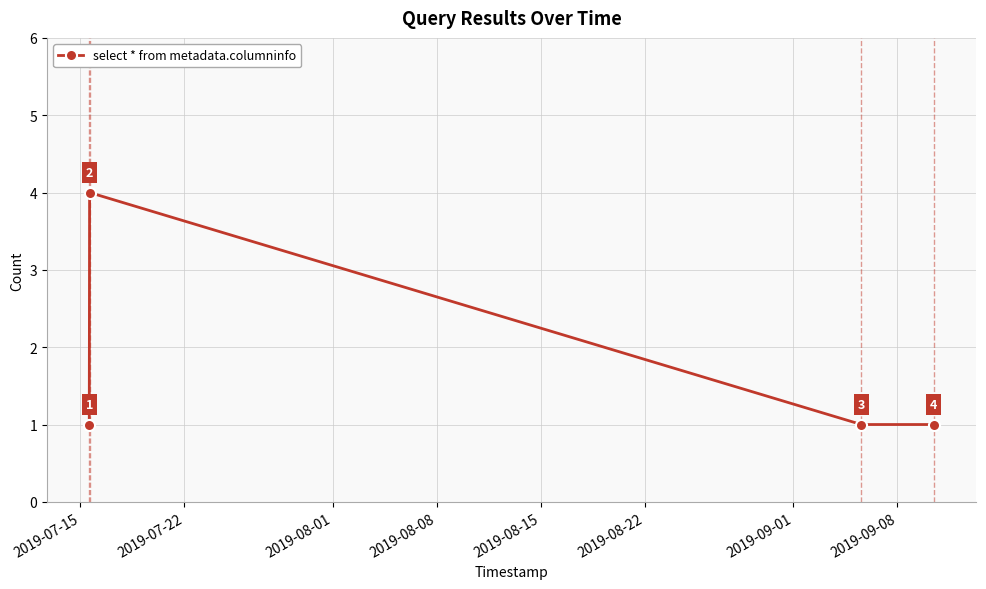

True or false: there are more than 0 points higher than both neighbors.

True